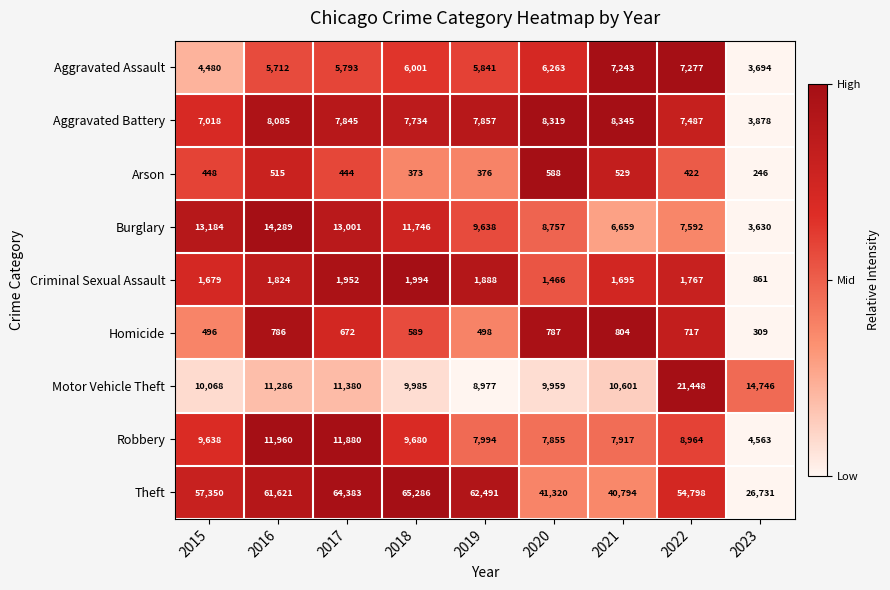

Is it true that Aggravated Battery equals 10902 at 2021?

False